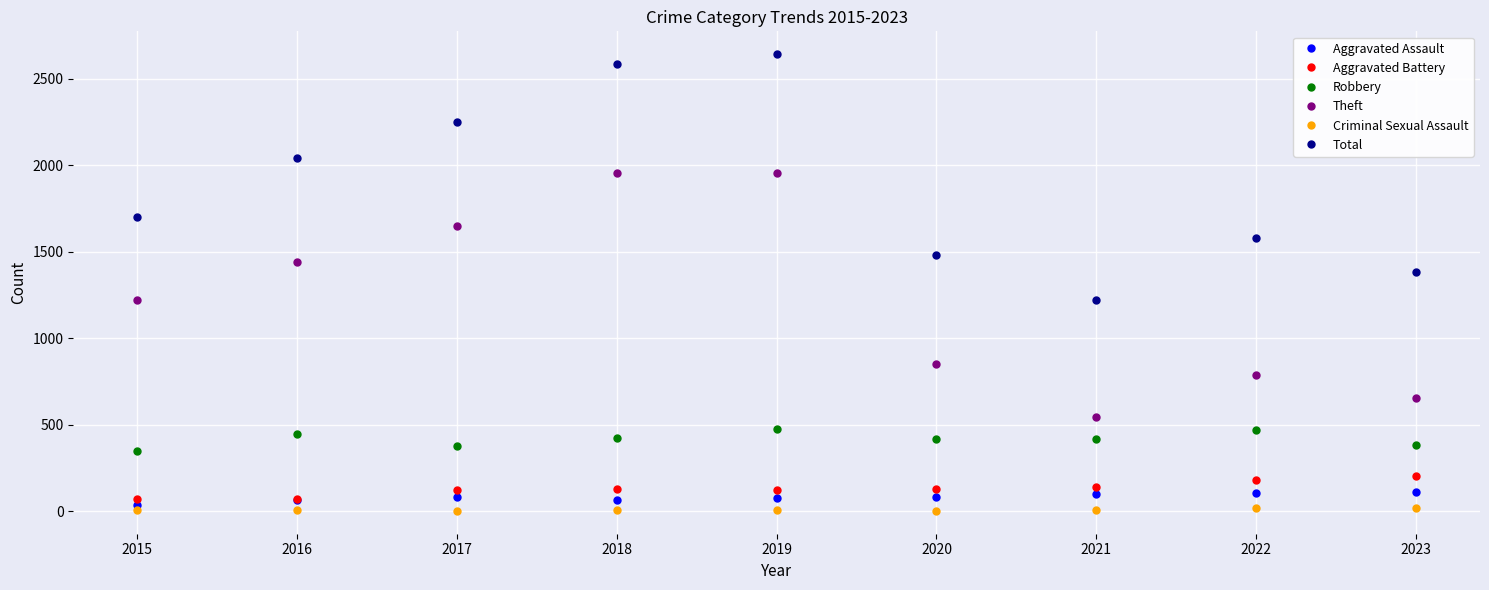

What is the sum of all Aggravated Battery values?

1182